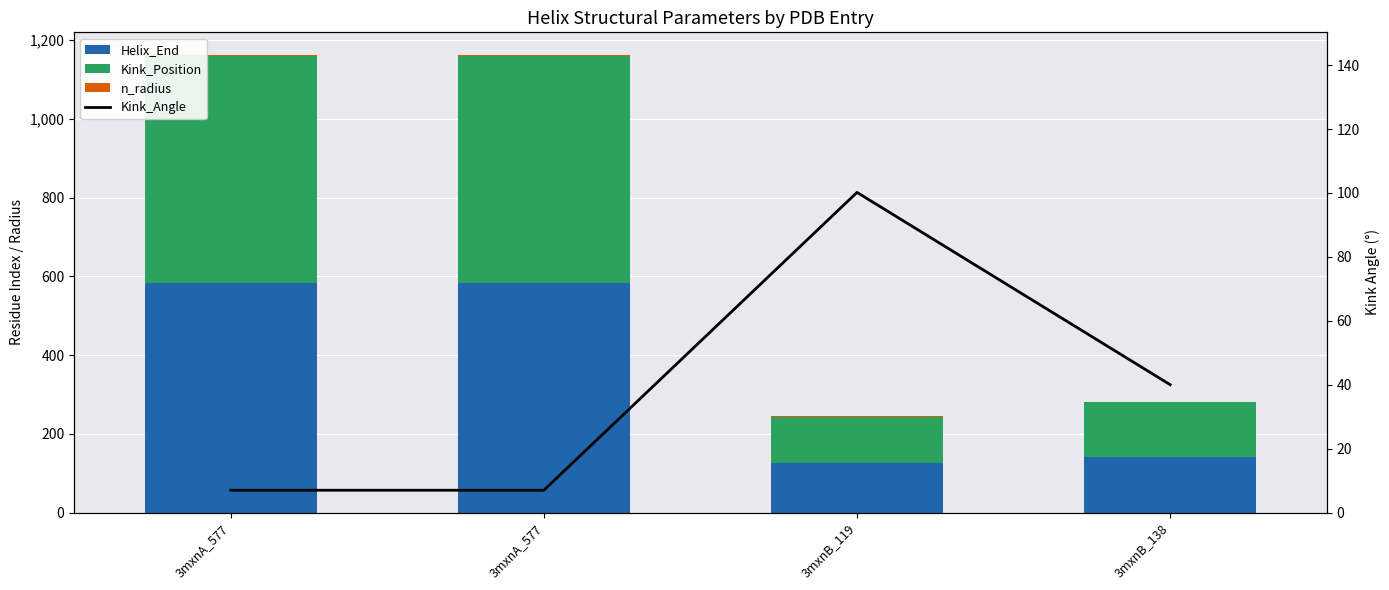

Reading left to right, transcribe all the data shown in this chart.

Helix_End: 583.0	583.0	125.0	142.0
Kink_Position: 577.0	577.0	119.0	138.0
n_radius: 1.9	1.9	1.0	1.9
Kink_Angle: 7.0	7.0	100.2	40.0